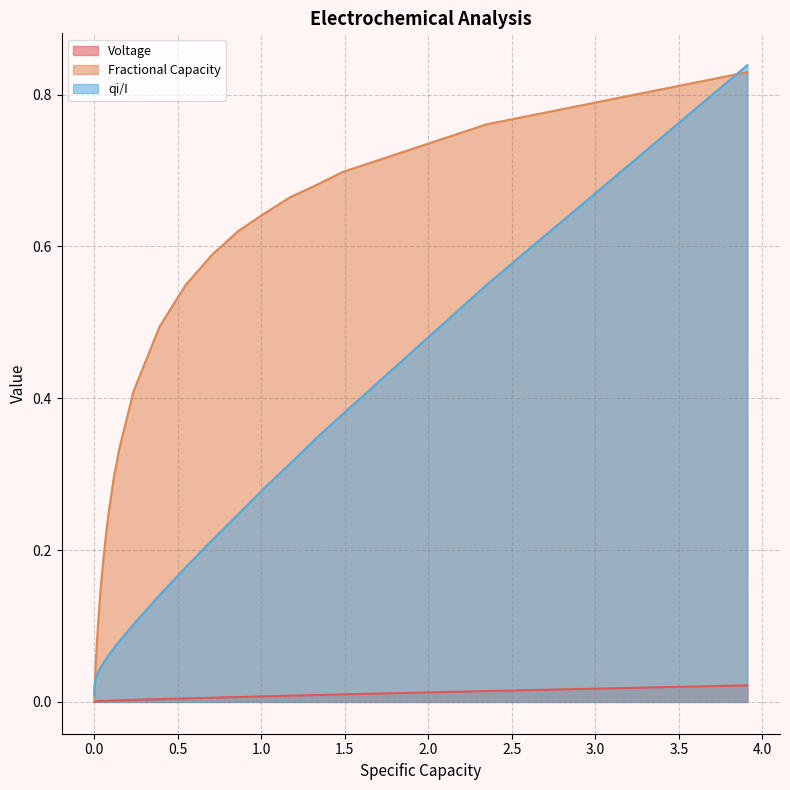

Rank the series by their maximum value, from lowest to highest.

Voltage, Fractional Capacity, qi/I